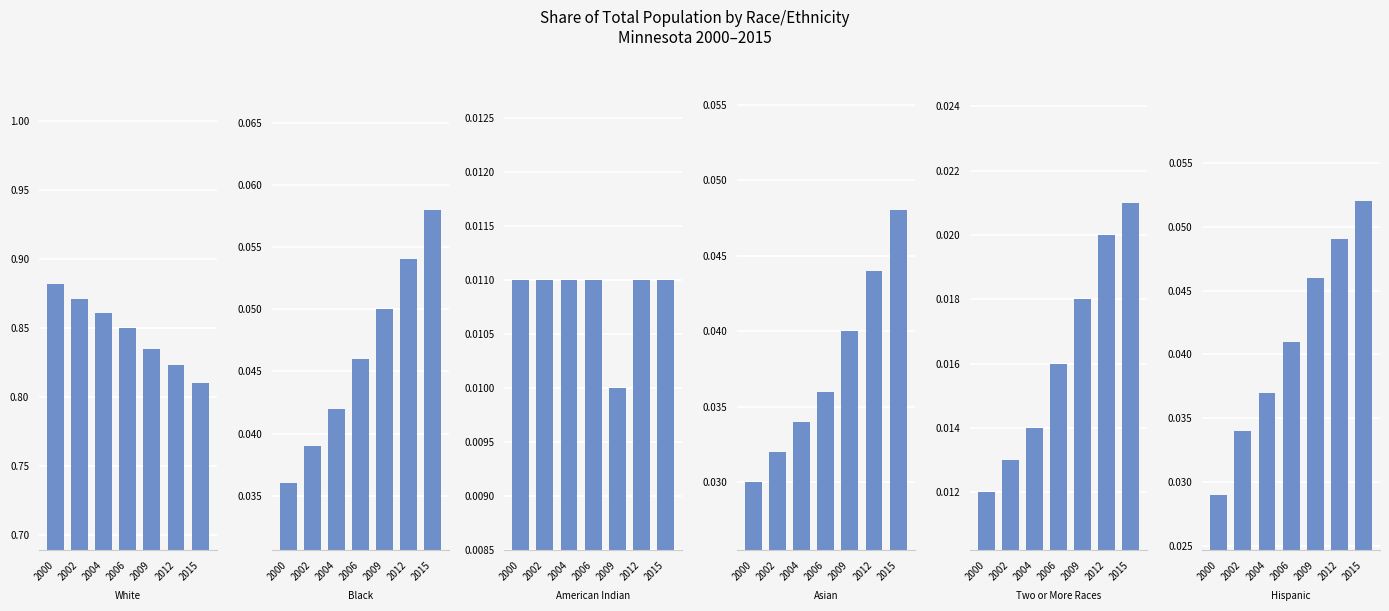

Is it true that American Indian/Alaska Native NH equals 0.0 at 2006?

True